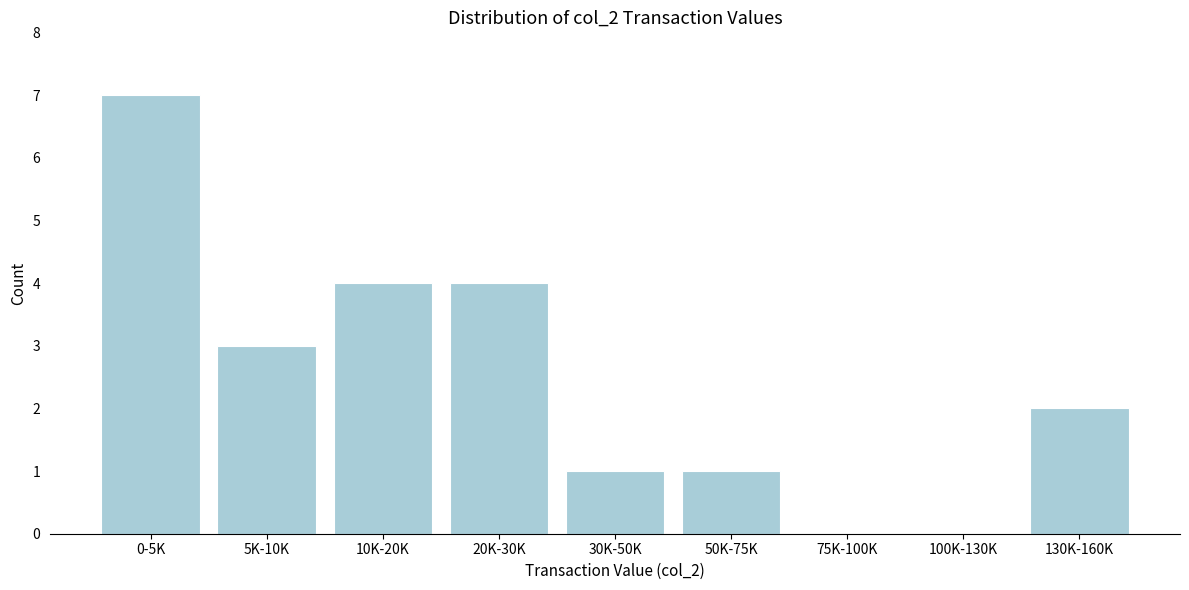

Reading right to left, list all the values displayed in this chart.

130K-160K=2	100K-130K=0	75K-100K=0	50K-75K=1	30K-50K=1	20K-30K=4	10K-20K=4	5K-10K=3	0-5K=7